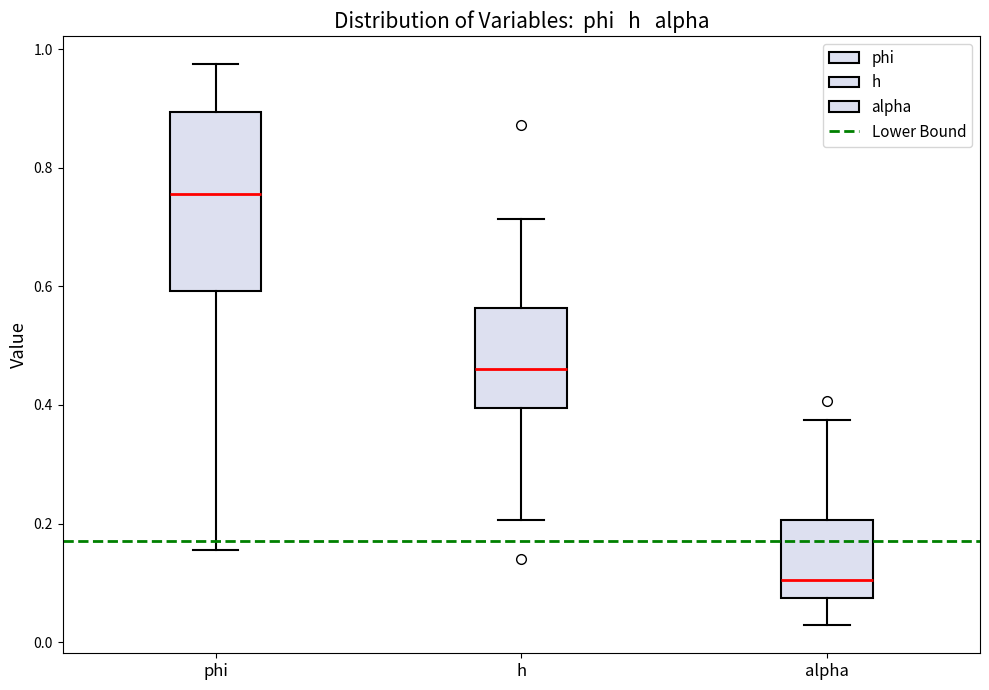

Which box's median line is the lowest?

alpha